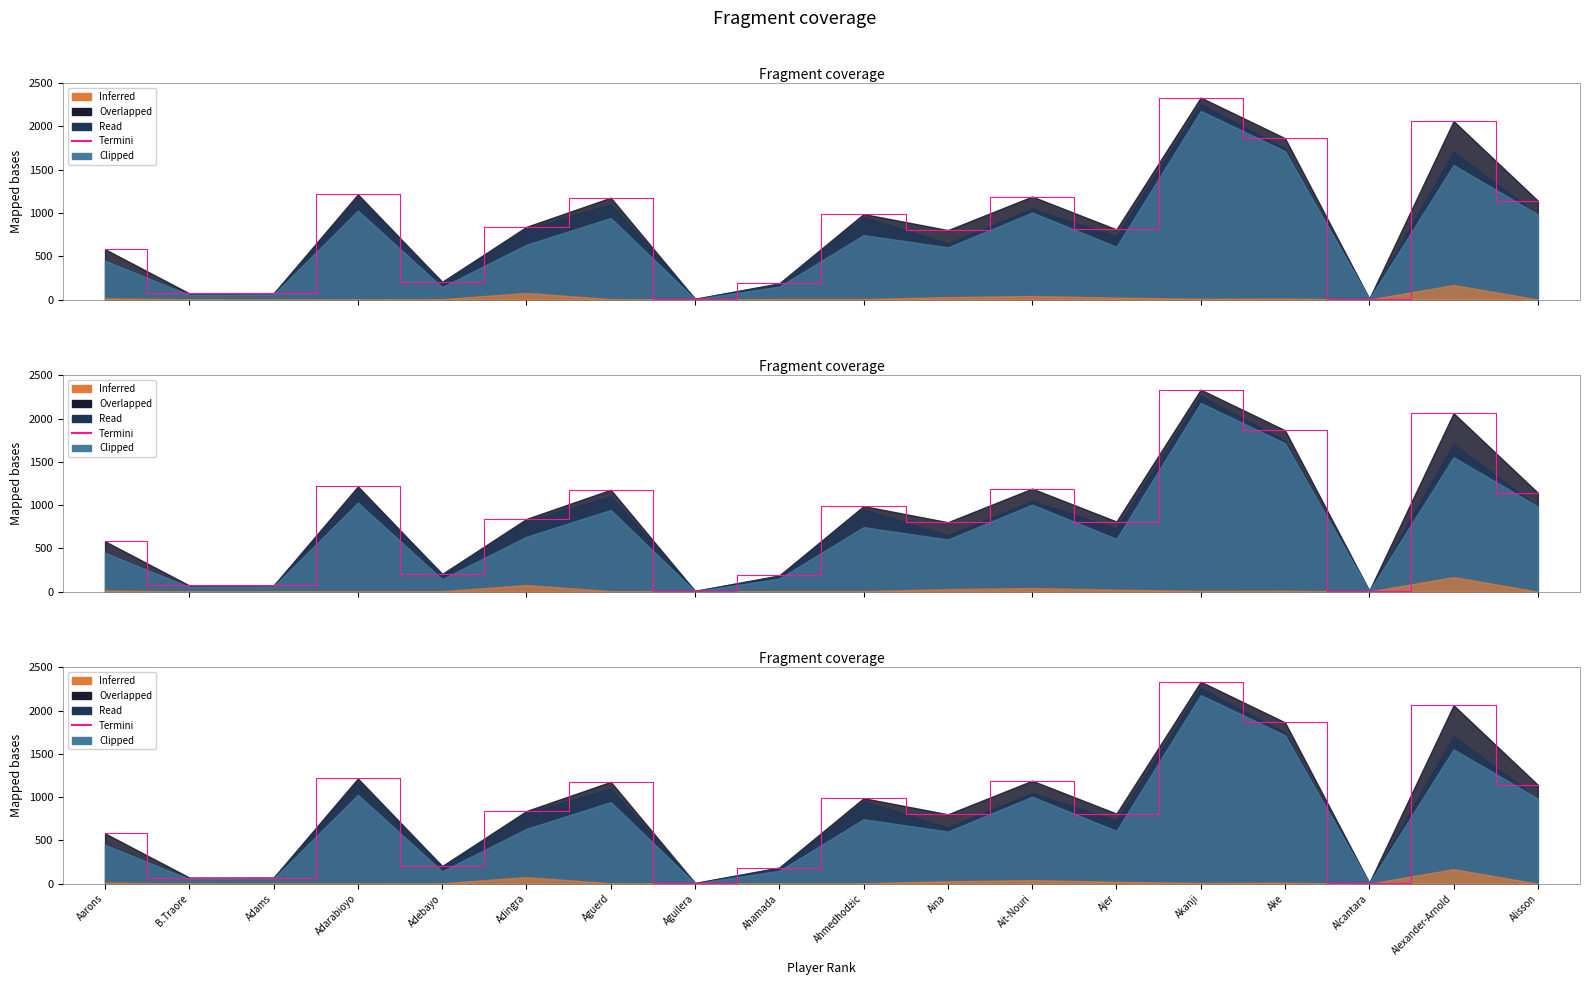

How many categories are shown in the chart?

18